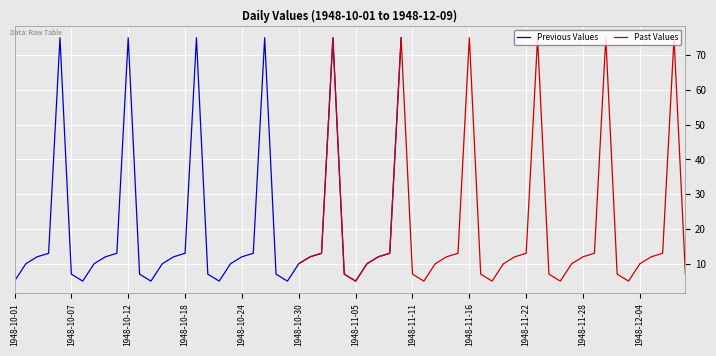

What are all the series names shown in the legend?

Previous Values, Past Values